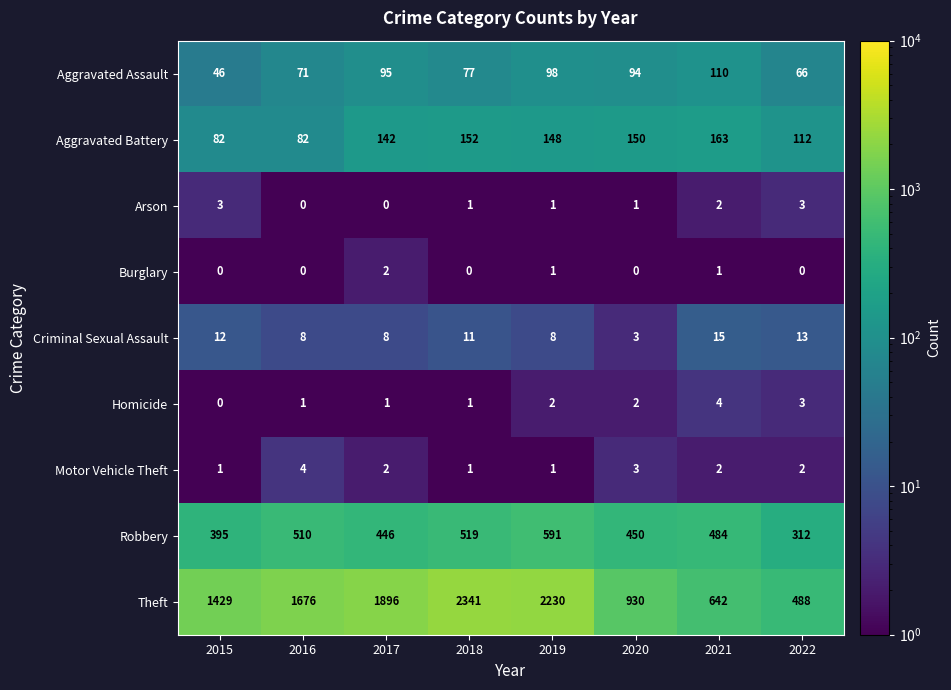

Between 2019 and 2020, which series saw the biggest shift?

Theft